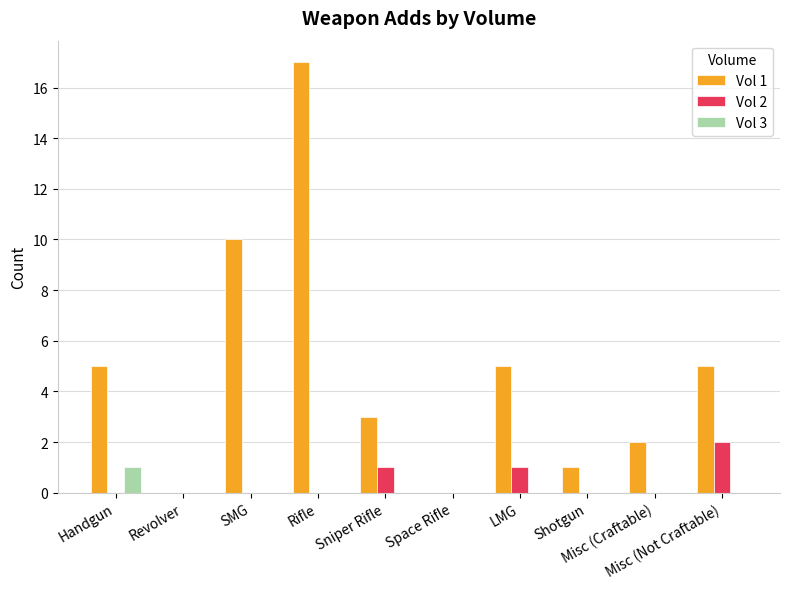

Between SMG and Space Rifle, which series saw the biggest shift?

Vol 1